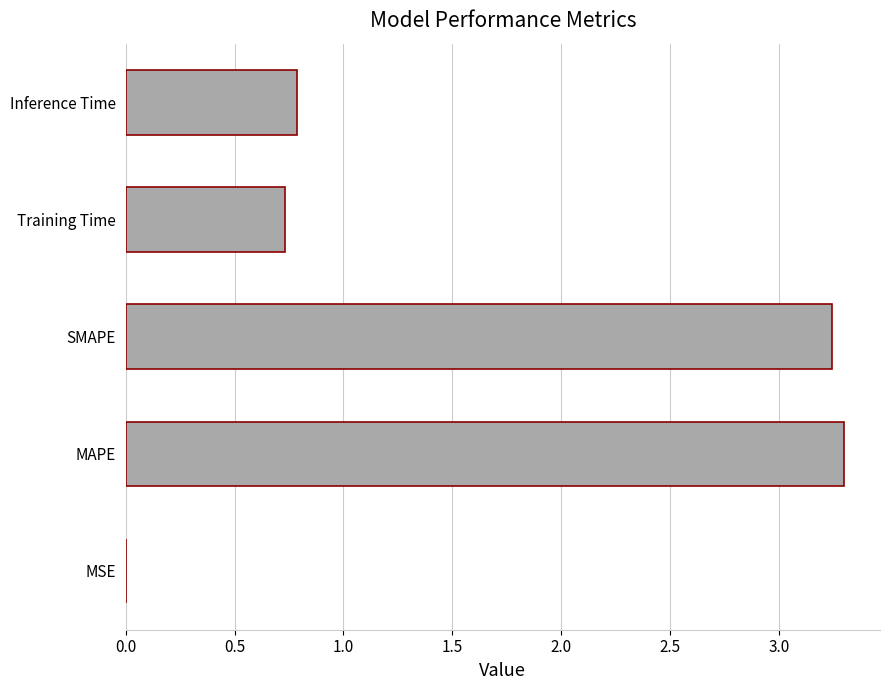

What is the greatest value displayed?

3.3